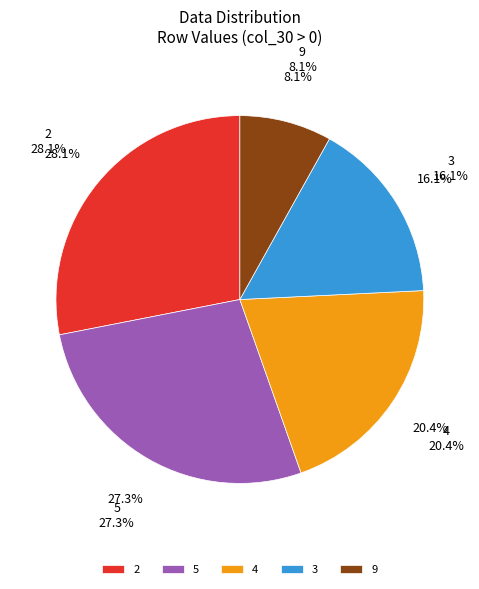

Which has a higher value, 9 or 3?

3